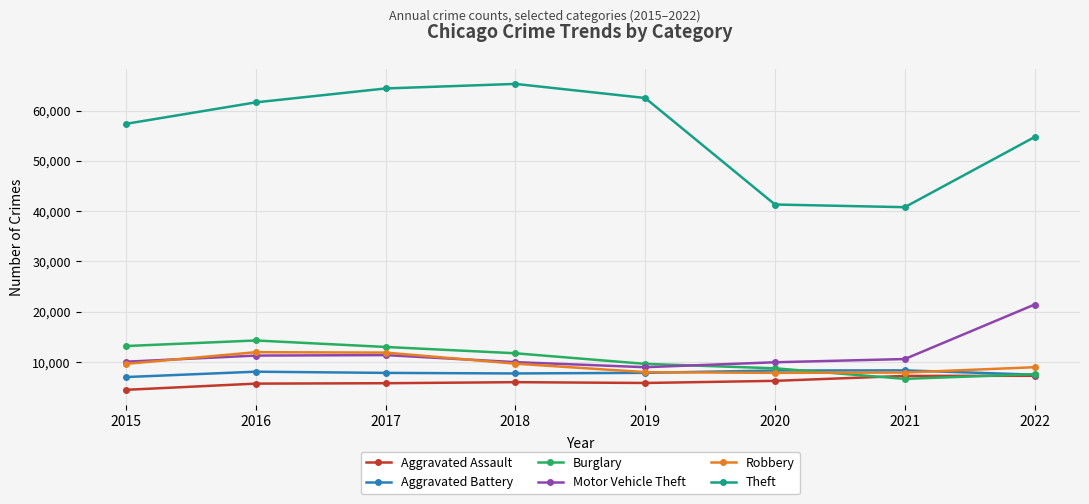

At which category does Theft reach its first local peak?

2018